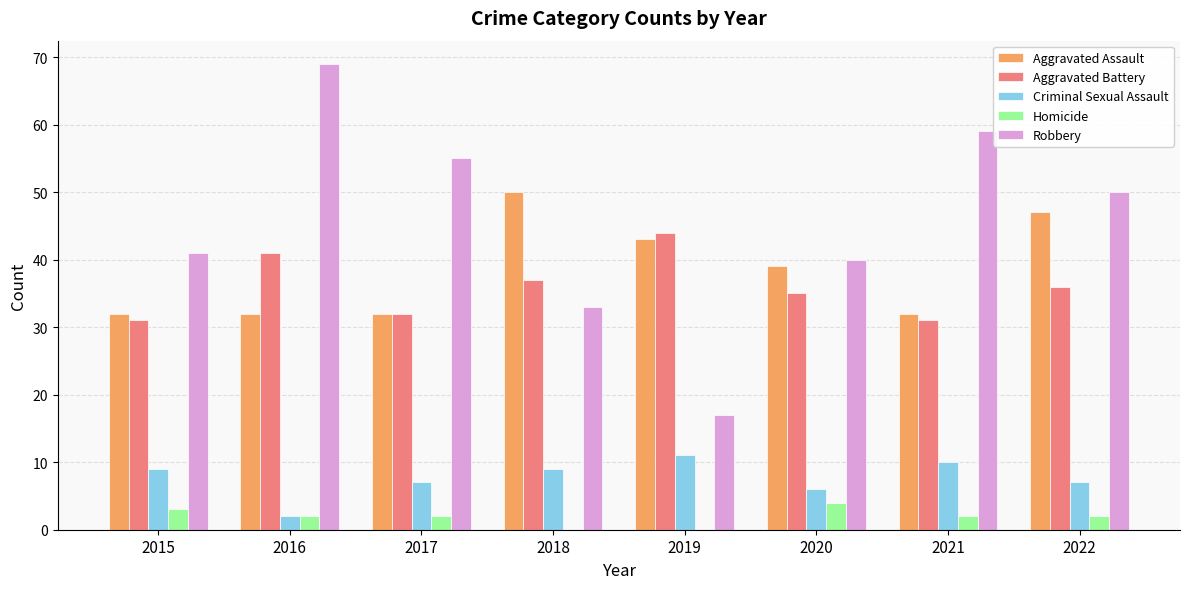

What value does the Aggravated Assault series have at 2020, to the nearest 10?

40